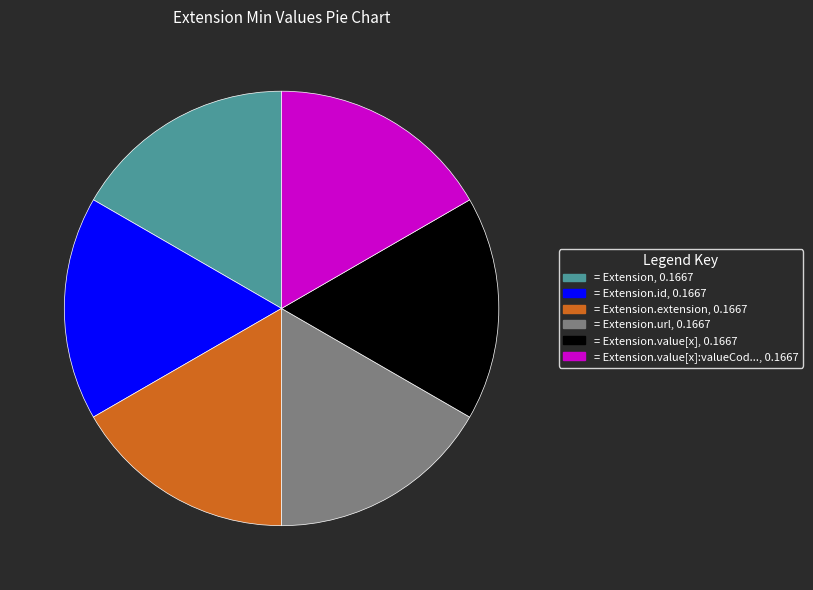

Count the number of slices in the pie.

6